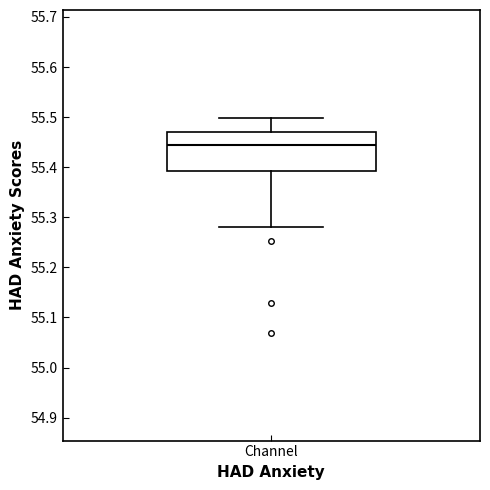

Transcribe this box plot: give where the median line is, the range the box spans, and where the two whiskers end, as read against the y-axis. The values are not printed on the chart, so give them approximately, as read against the axis.

median 55.44, box 55.39 to 55.47, whiskers 55.28 to 55.50